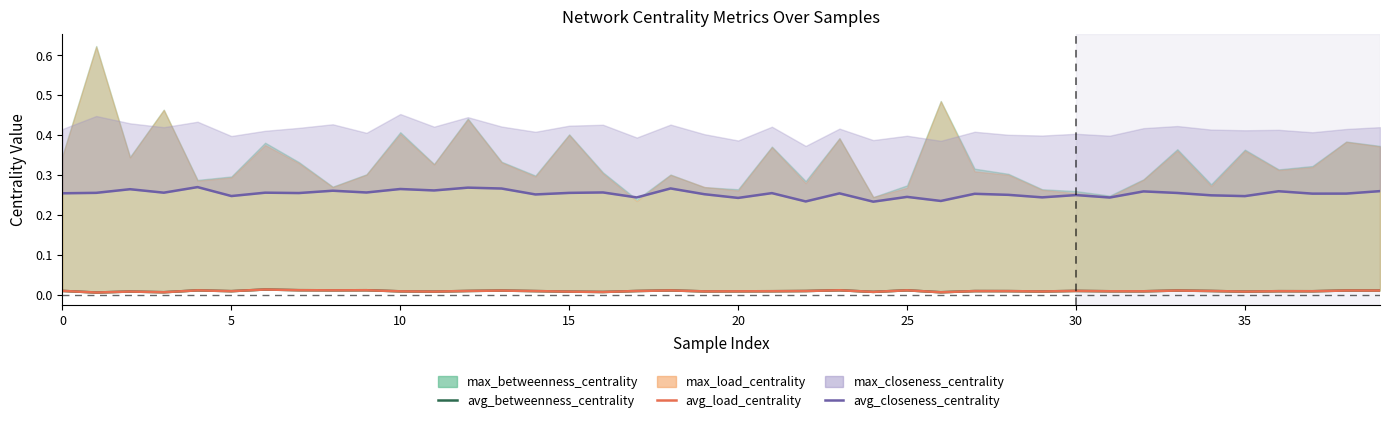

The value of avg_closeness_centrality at 30 is 0.1. True or false?

False